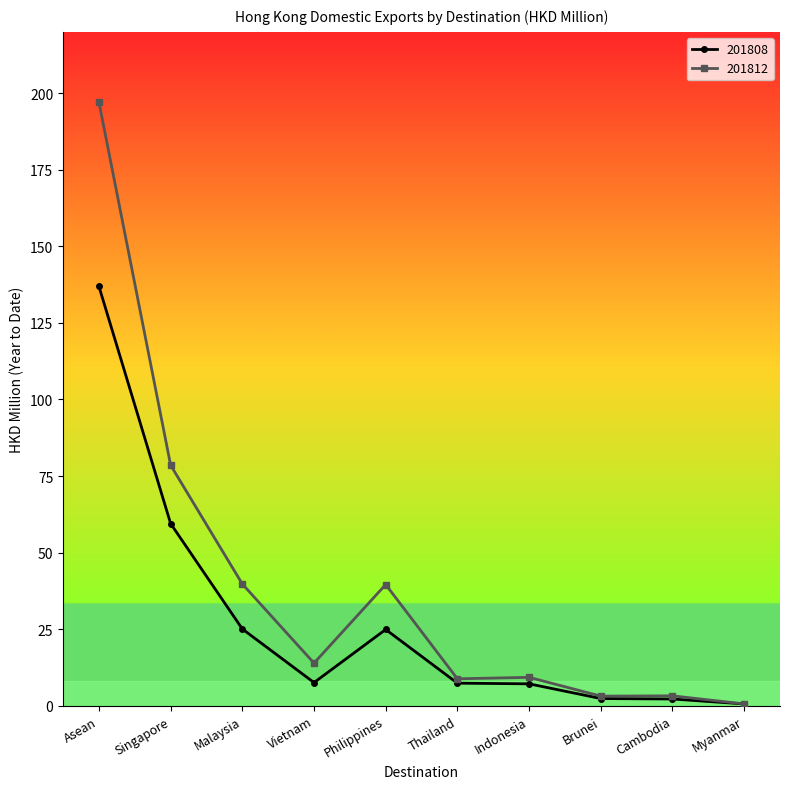

Does the chart have visible grid lines?

No